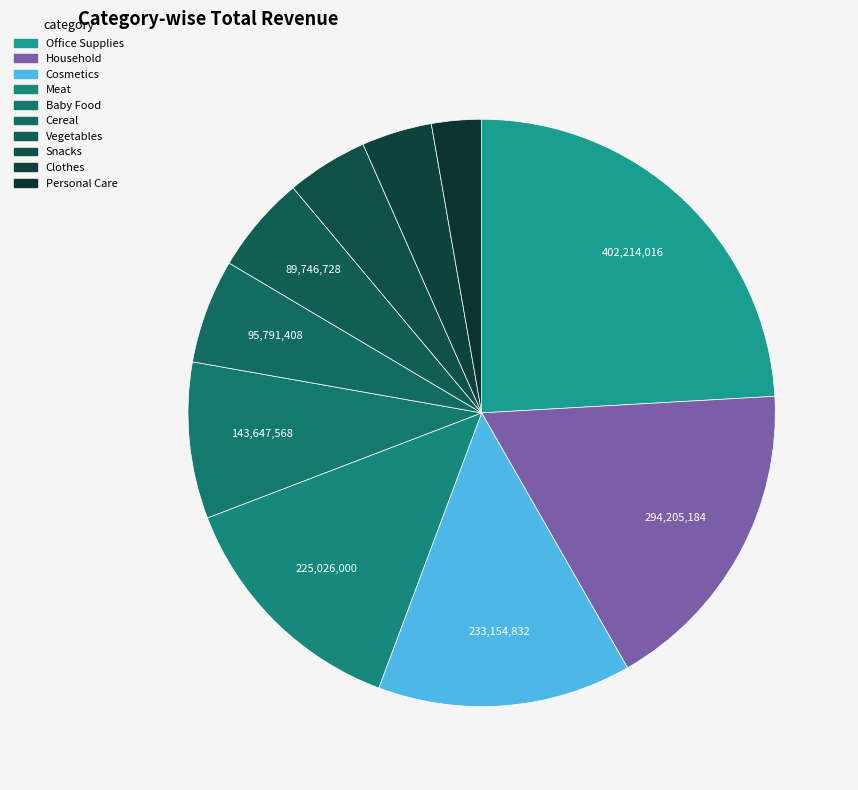

To the nearest percent, what is the difference between the Clothes and Personal Care slice percentages?

1%